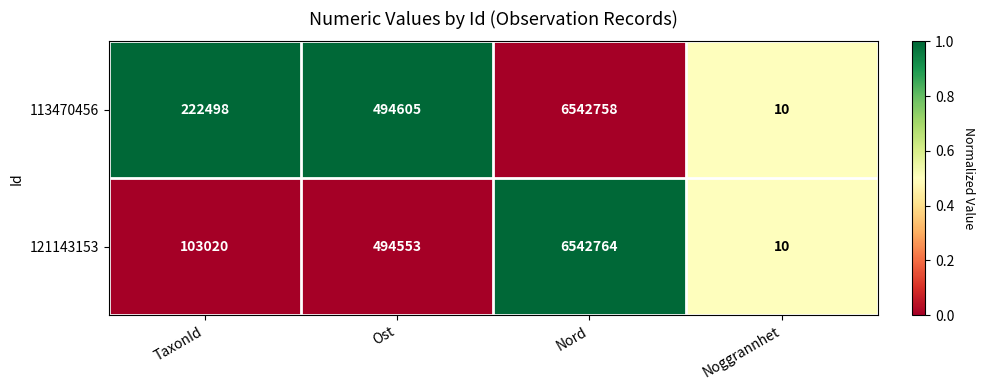

Reading left to right, extract all data points from this chart.

113470456: TaxonId=222498	Ost=494605	Nord=6542758	Noggrannhet=10
121143153: TaxonId=103020	Ost=494553	Nord=6542764	Noggrannhet=10